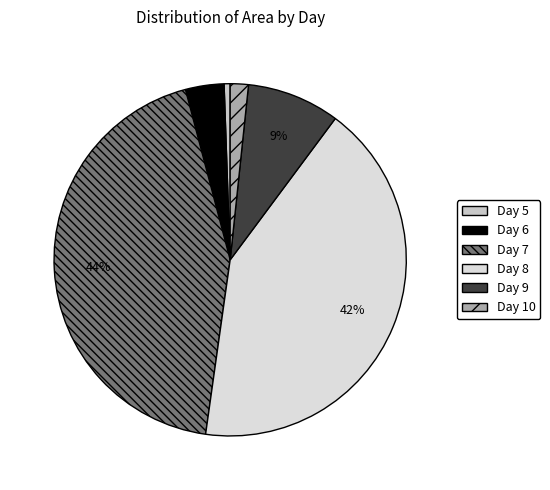

Which category has the biggest portion of the pie?

Day 7